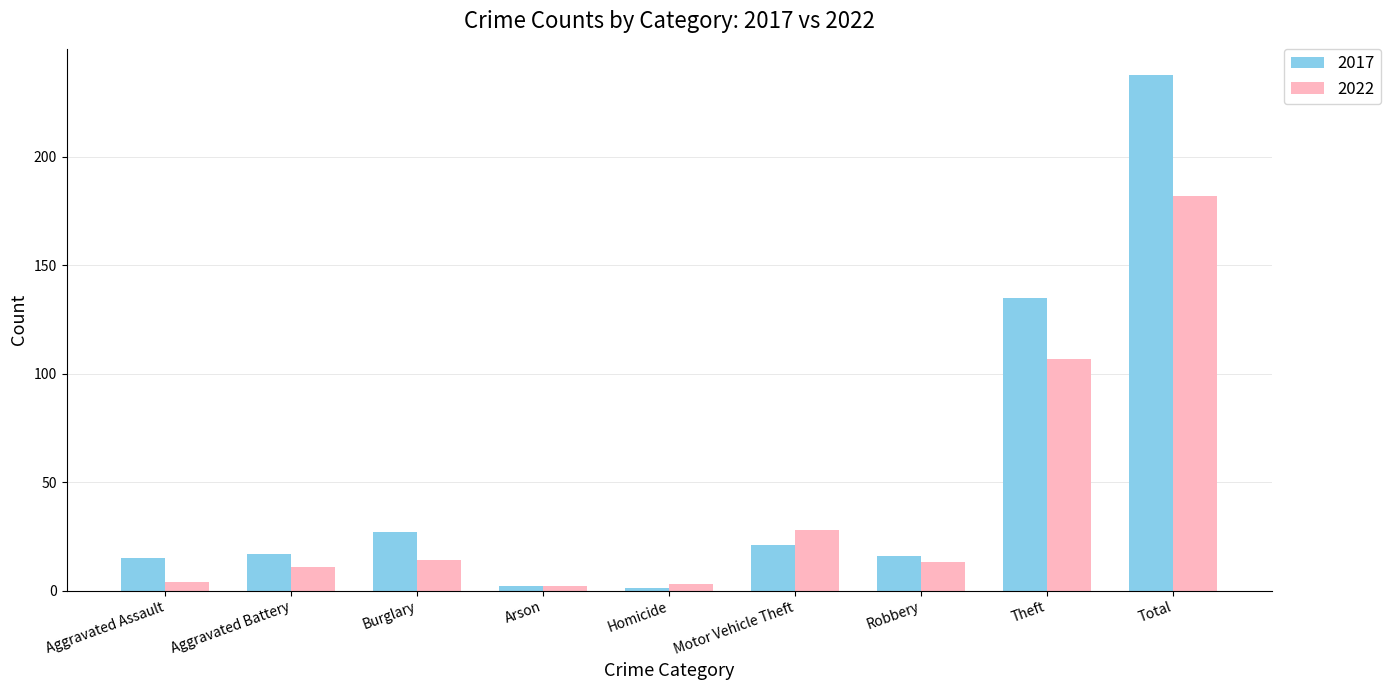

How many data points in 2017 are less than 17?

4